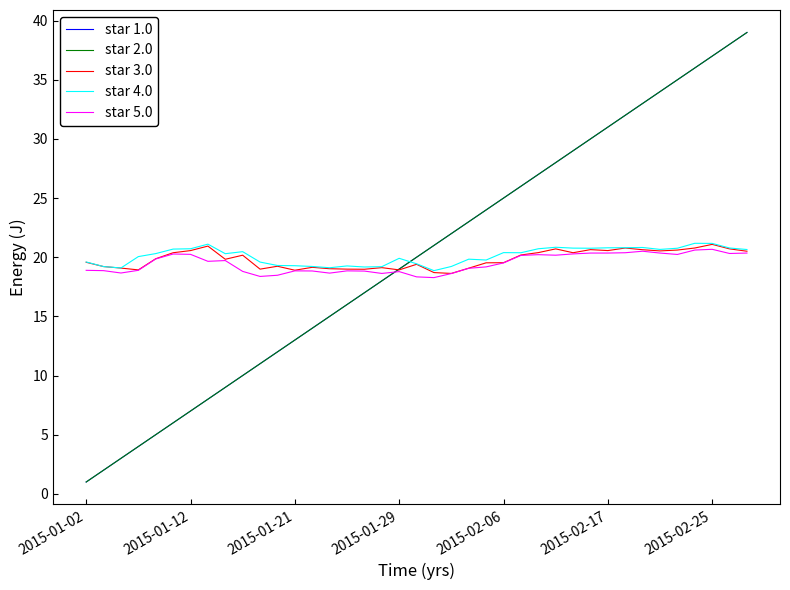

Does the chart display data point markers on the line(s)?

No